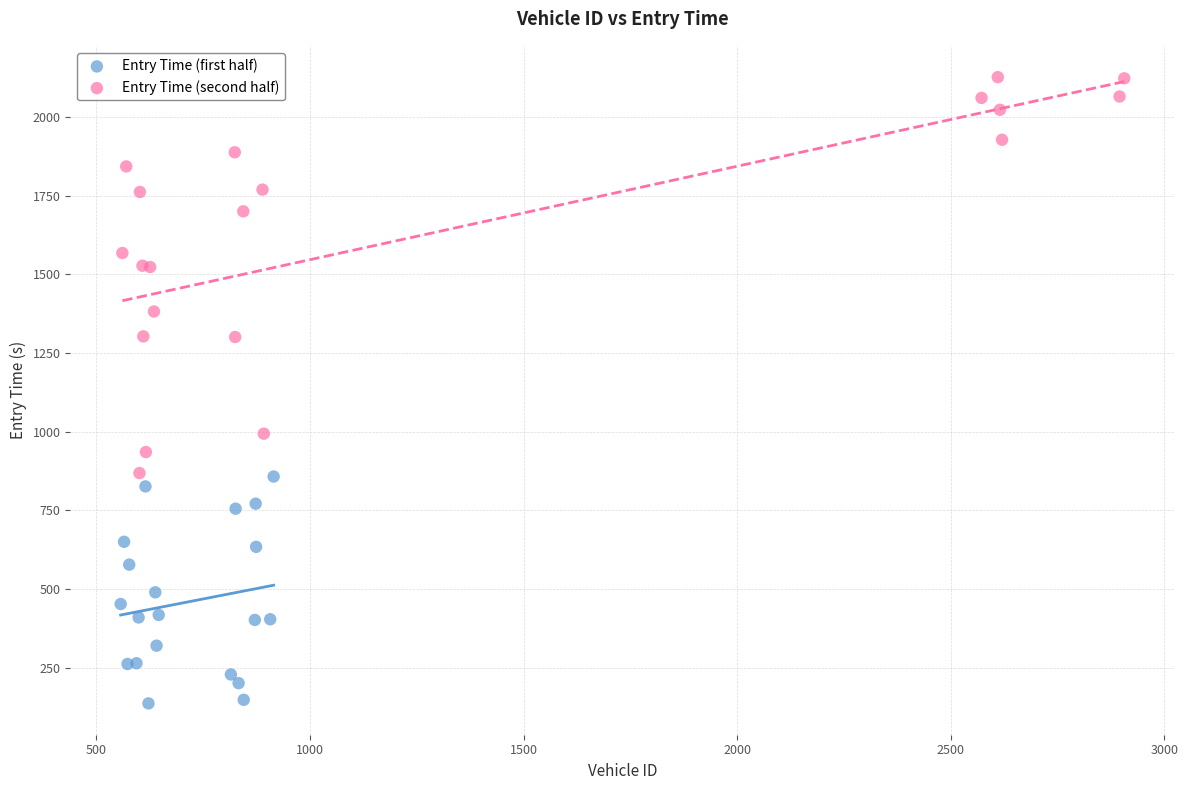

Which series has the largest Y range (max minus min)?

Entry Time (second half)